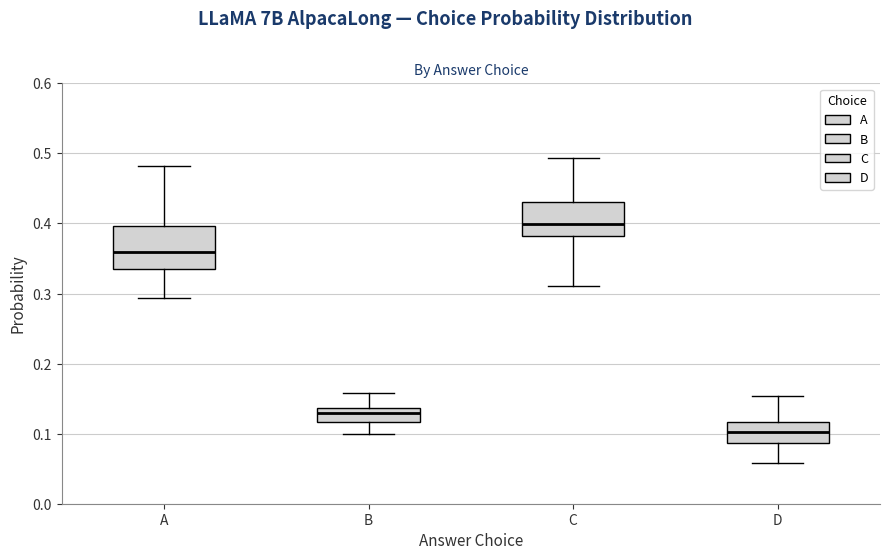

Reading left to right, transcribe this box plot: for each box, give where its median line is, the range the box spans, and where its two whiskers end, as read against the y-axis. The values are not printed on the chart, so give them approximately, as read against the axis.

A: median 0.36, box 0.33 to 0.40, whiskers 0.29 to 0.48
B: median 0.13, box 0.12 to 0.14, whiskers 0.10 to 0.16
C: median 0.40, box 0.38 to 0.43, whiskers 0.31 to 0.49
D: median 0.10, box 0.09 to 0.12, whiskers 0.06 to 0.15